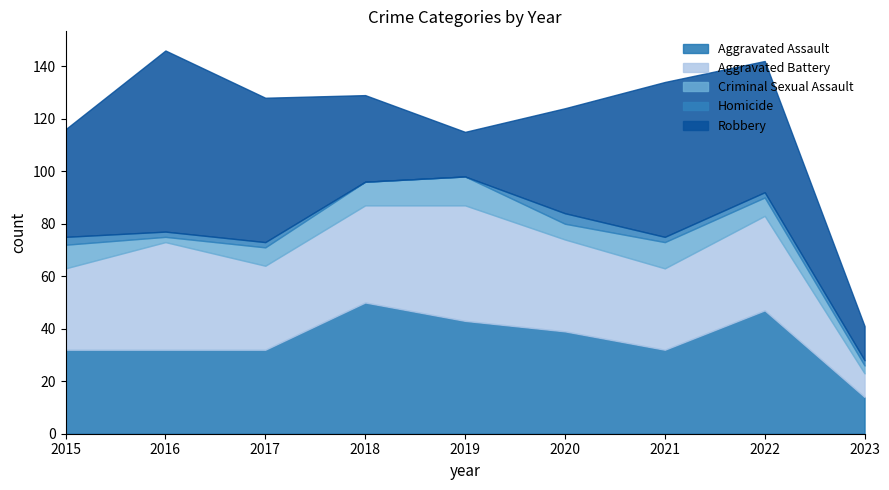

In Robbery, how many points are higher than both neighbors (excluding endpoints)?

2